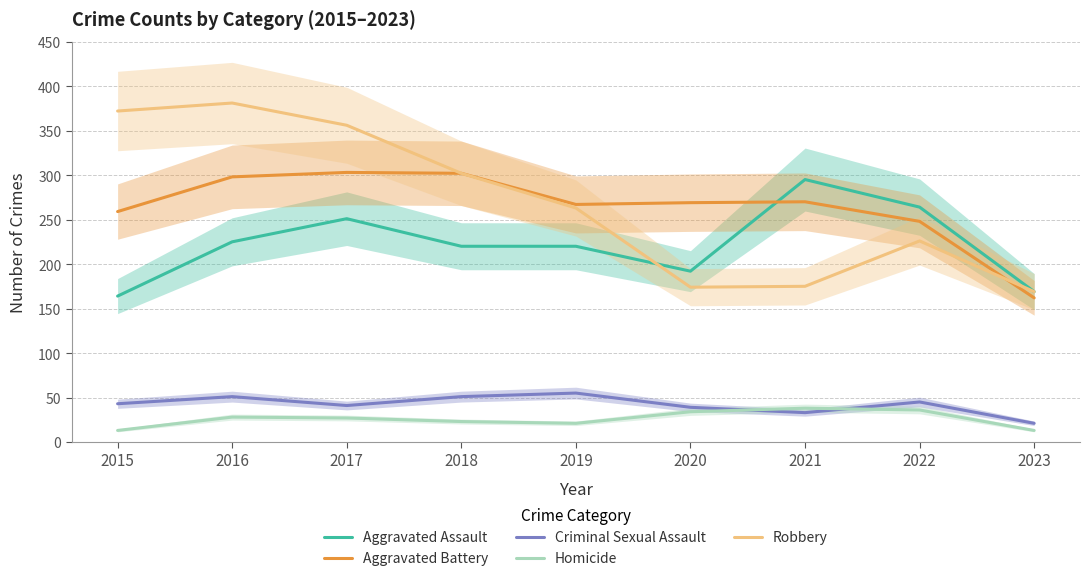

Is the value of Aggravated Battery at 2022 greater than the value of Criminal Sexual Assault at 2020?

Yes